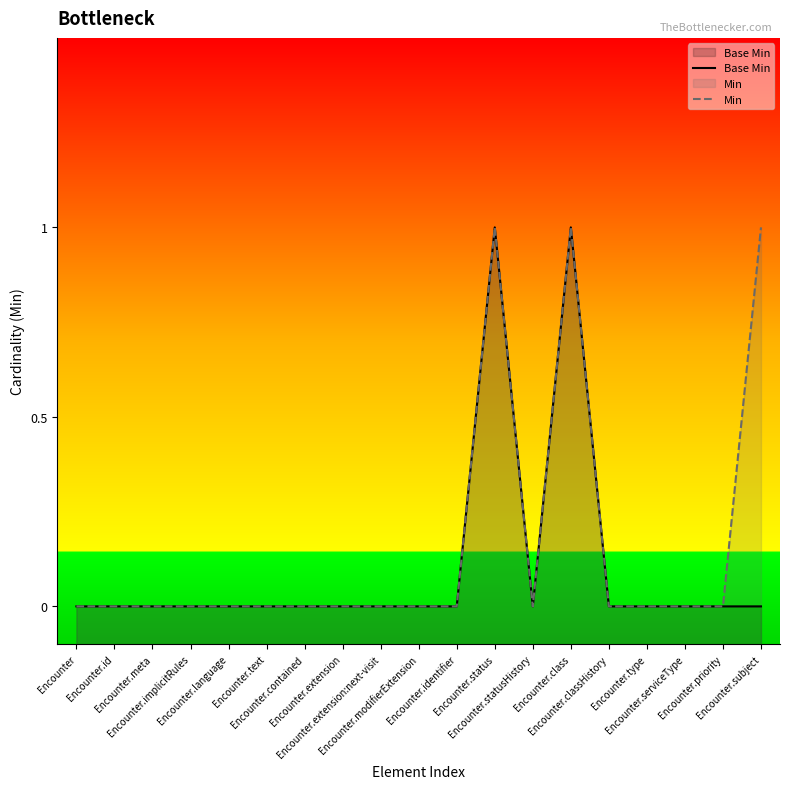

Which series has the widest spread of values?

Base Min